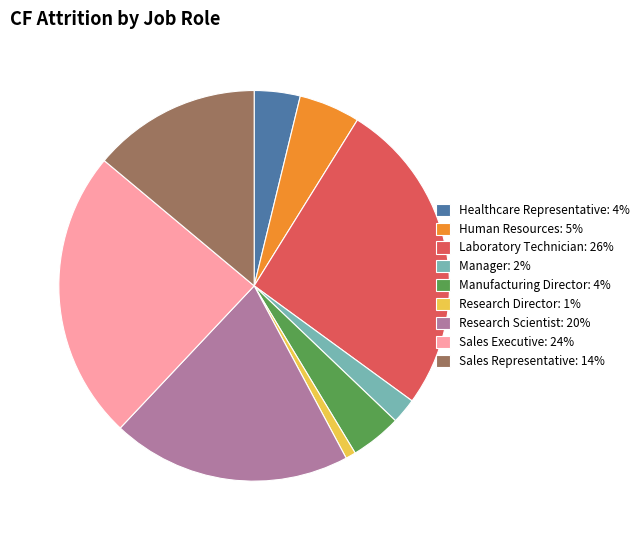

Approximately how many times larger is the value at Sales Executive: 24% compared to Laboratory Technician: 26%?

0.9